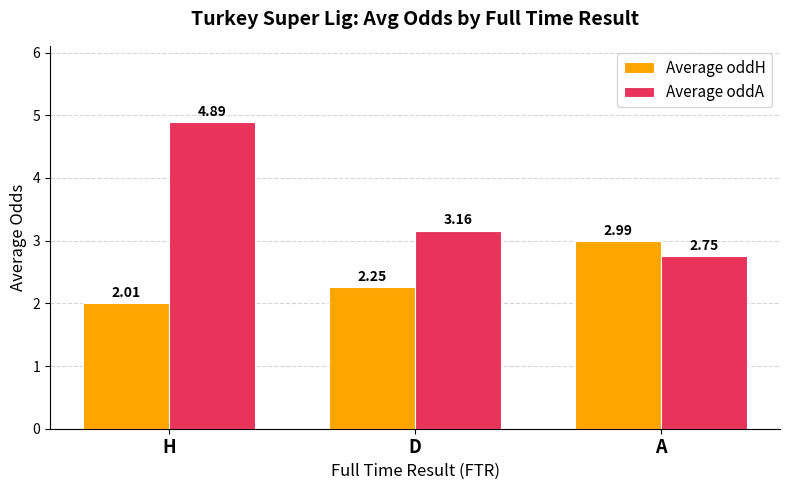

What is the difference between the maximum and second lowest values in the Average oddA series?

1.7